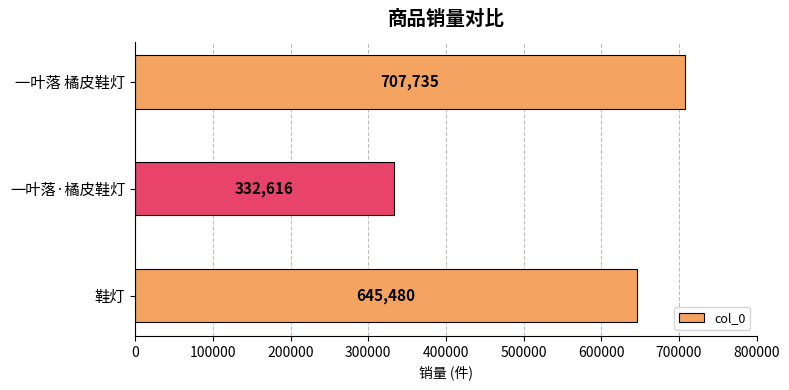

What is the average value?

561944